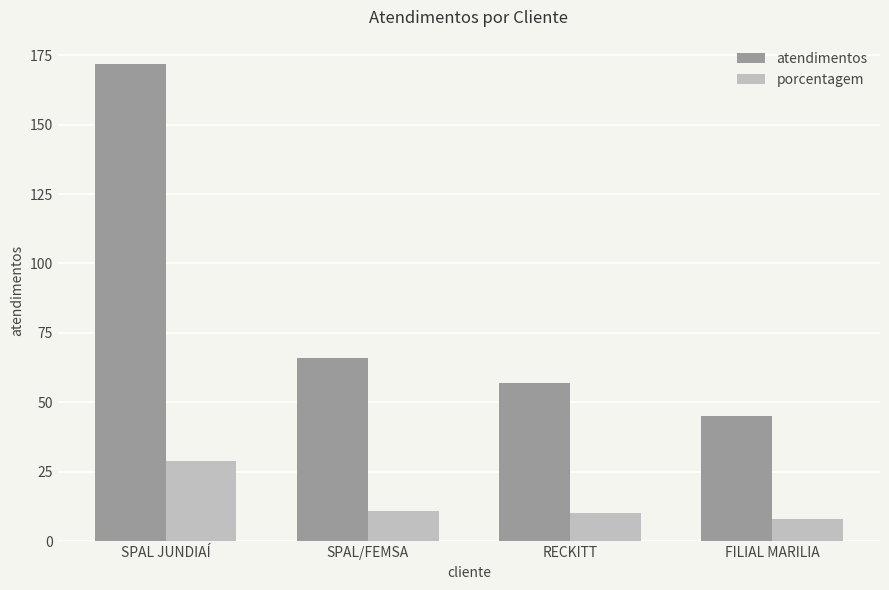

What is the sum of the atendimentos values at SPAL JUNDIAÍ and SPAL/FEMSA?

238